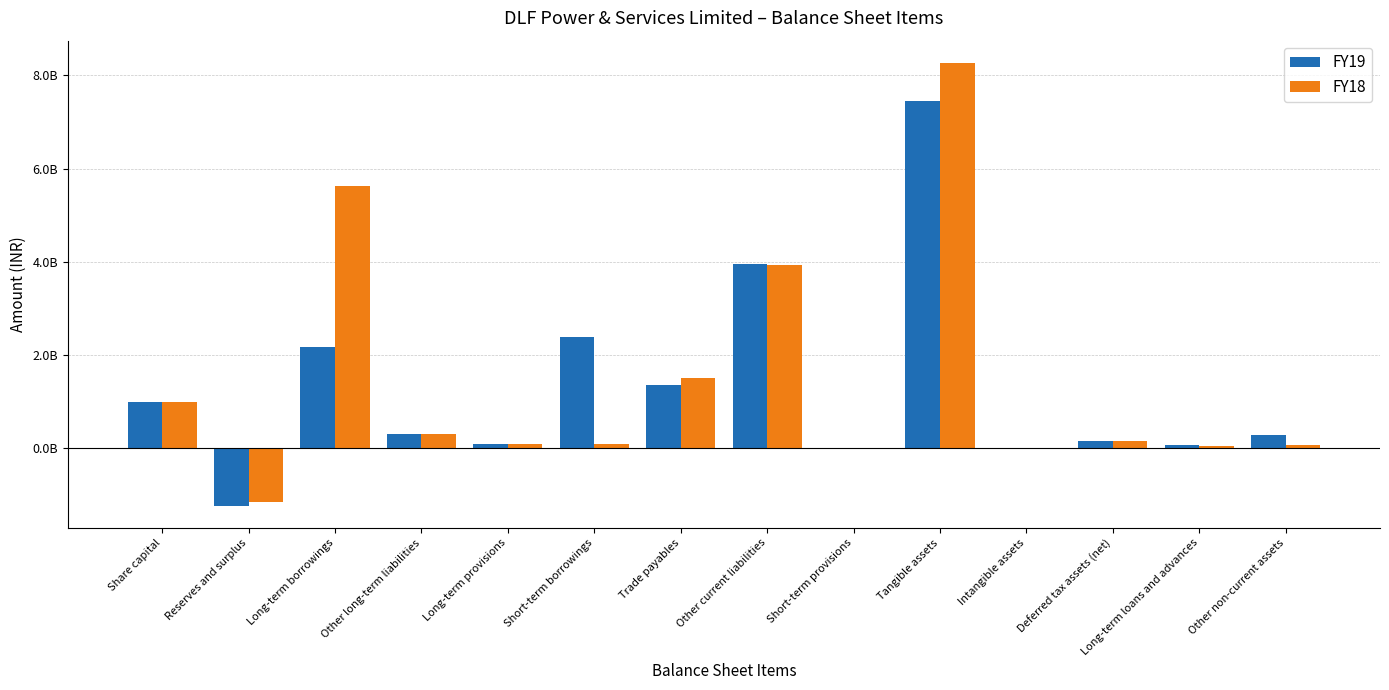

At which category is the sum across all series the highest?

Tangible assets